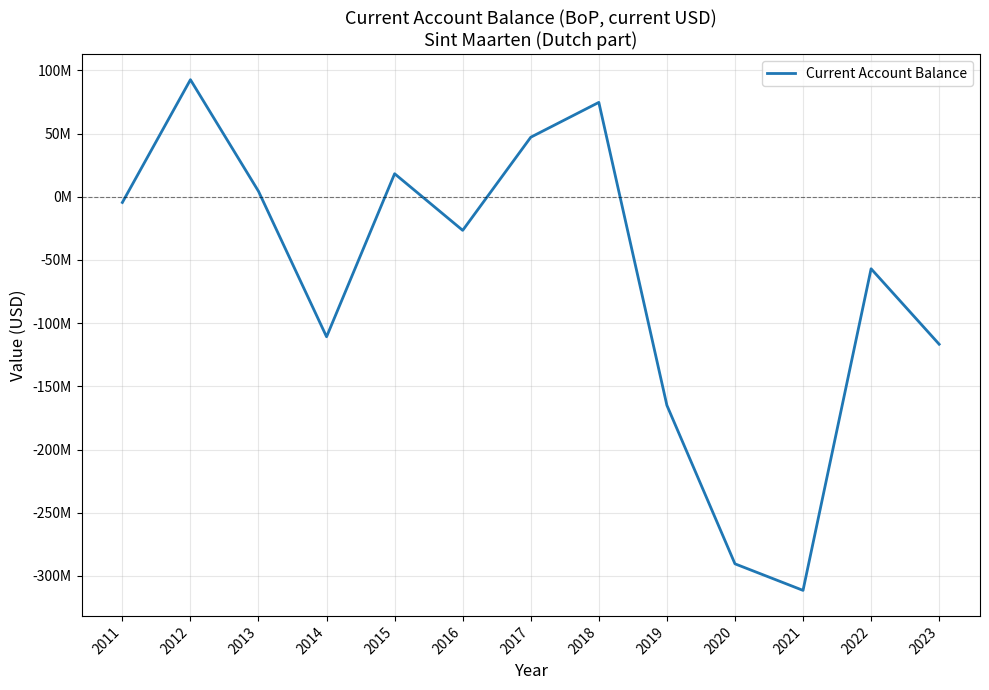

Does the chart display data point markers on the line(s)?

No